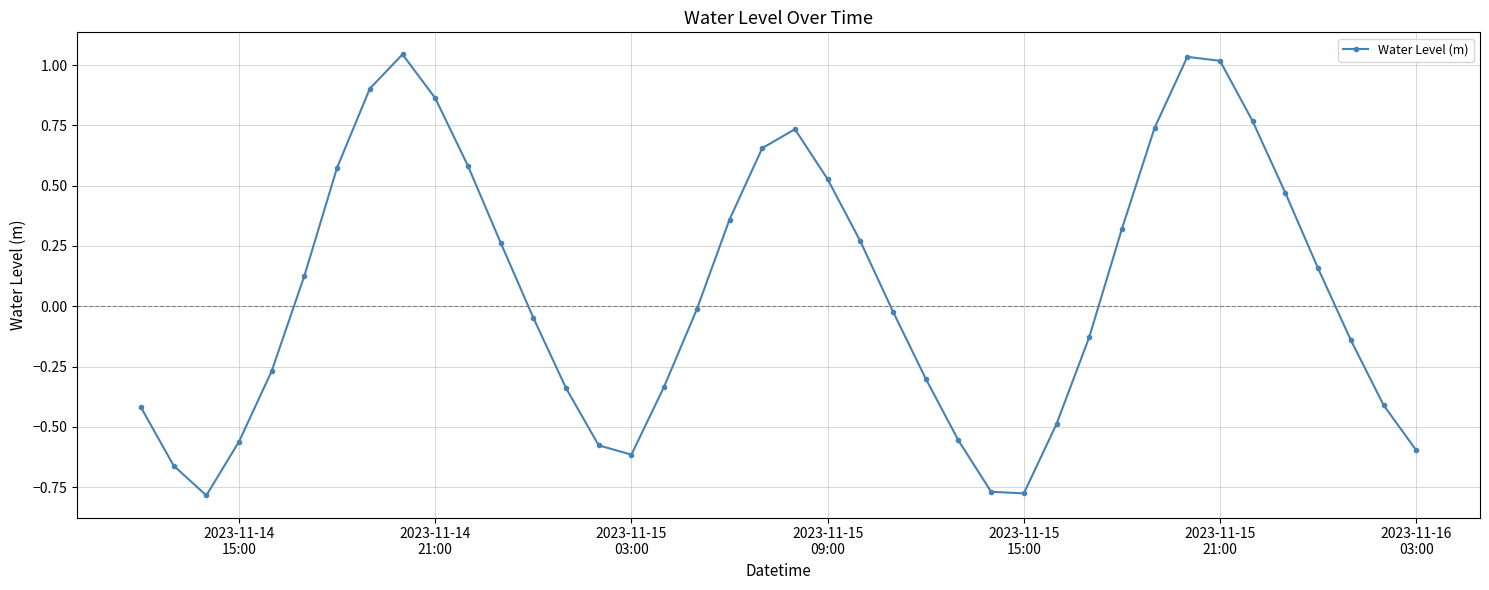

How many negative values are there?

21